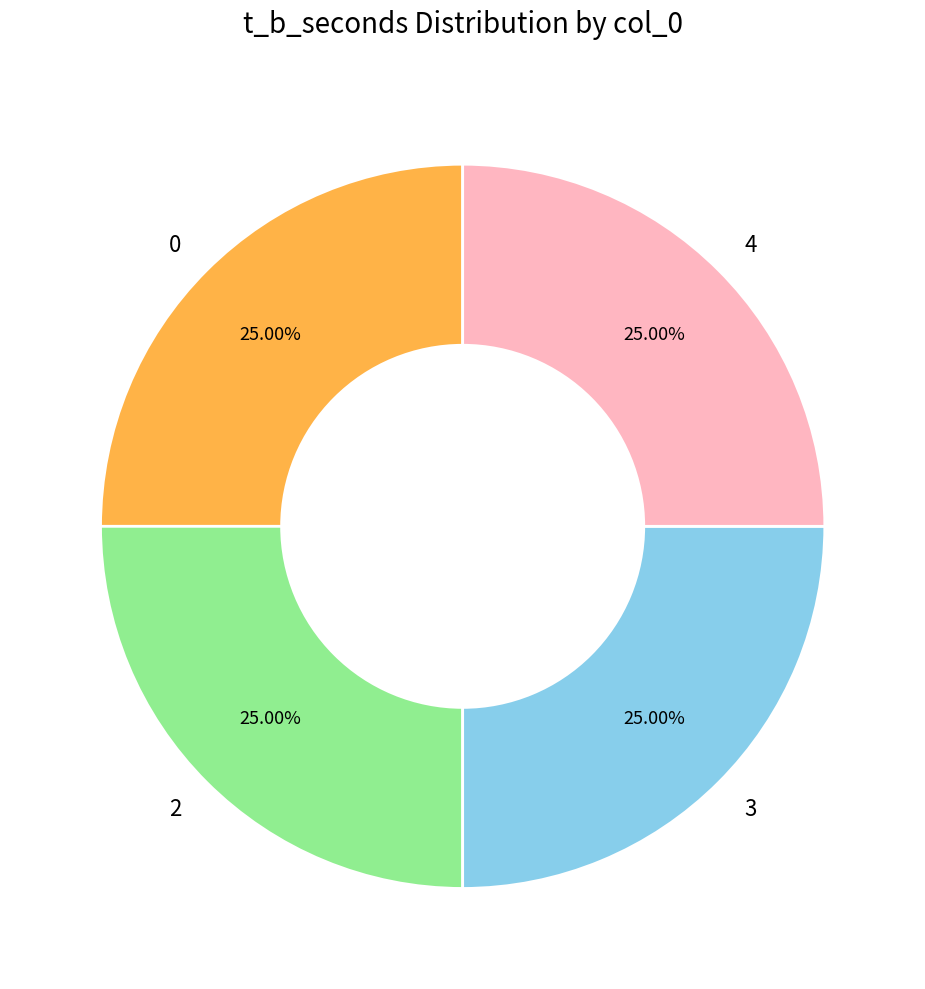

Does 4 represent more than half of the total?

No